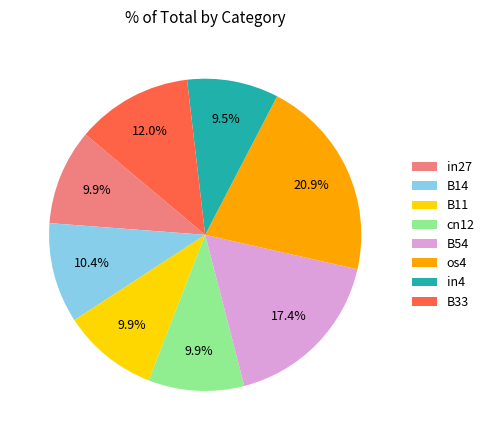

What is the largest slice in the pie chart?

os4